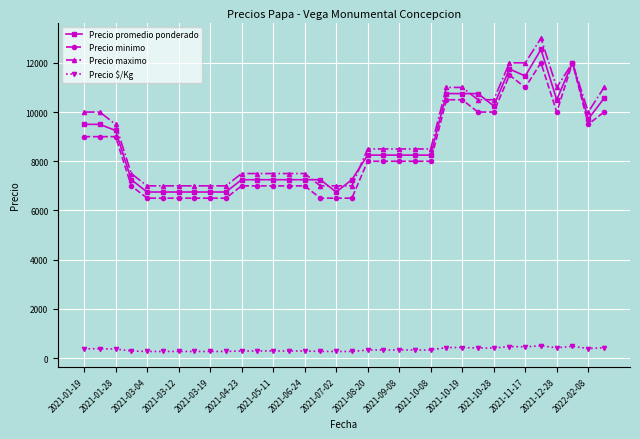

Count the number of categories in the chart.

34